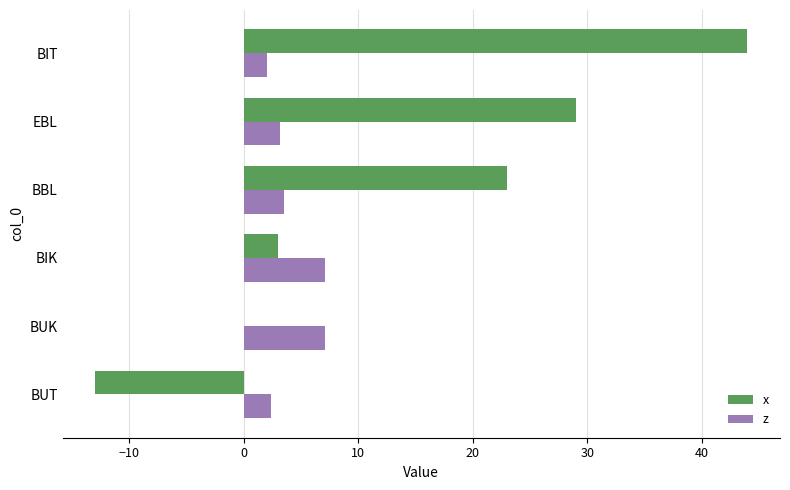

Is it true that x equals 29.0 at EBL?

True